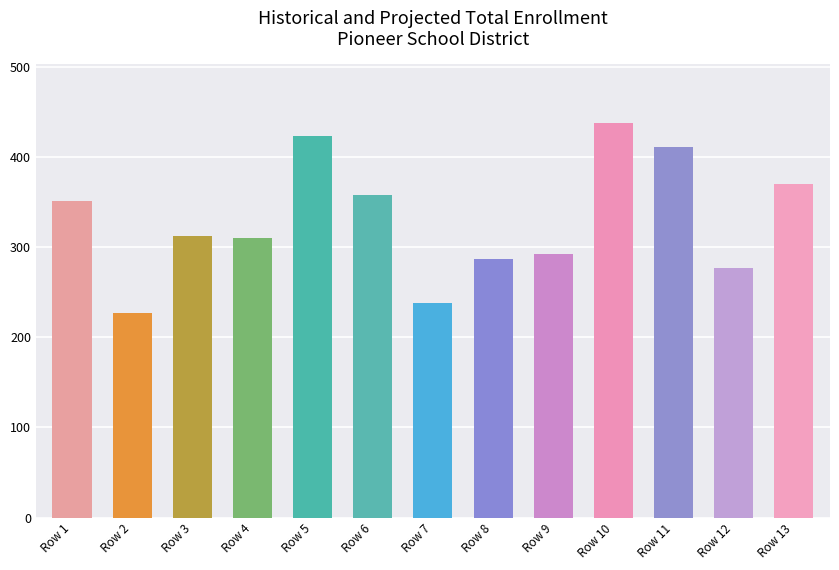

Which category has the lowest value across all series?

Row 2